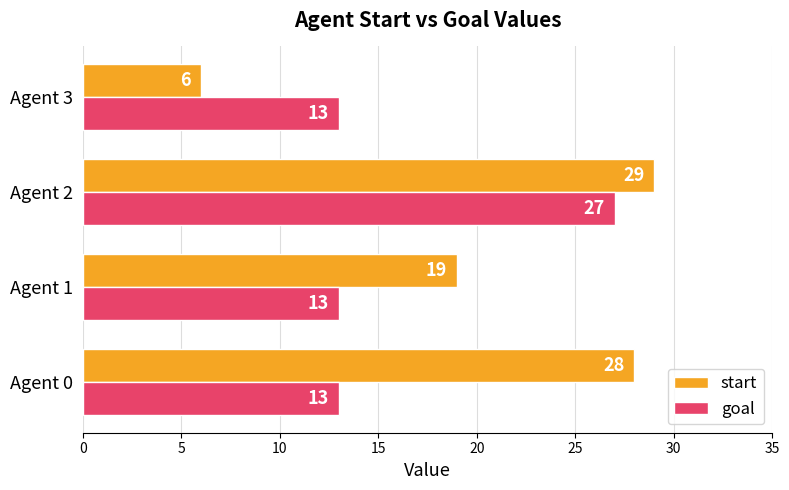

Rank the categories by start value from highest to lowest.

Agent 2, Agent 0, Agent 1, Agent 3